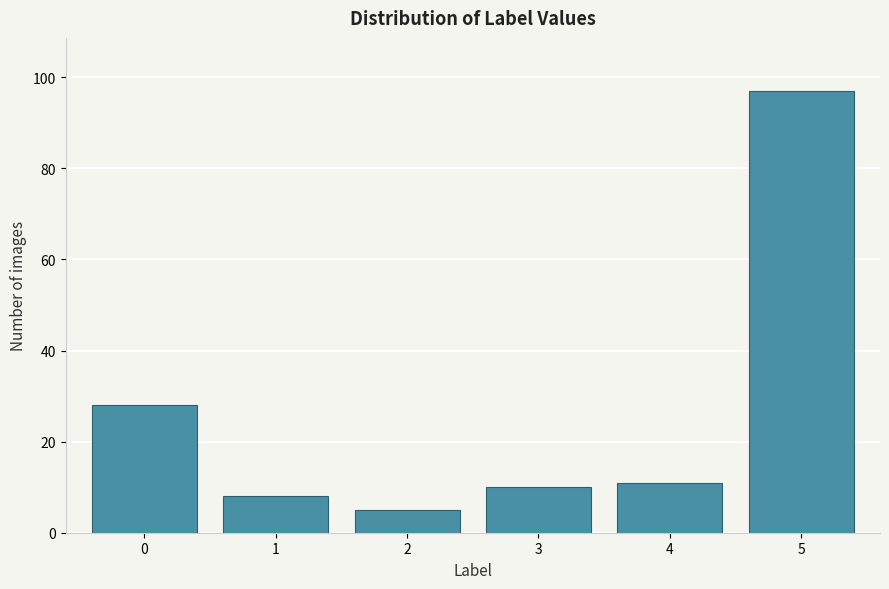

Reading right to left, transcribe all the data shown in this chart.

5=97	4=11	3=10	2=5	1=8	0=28